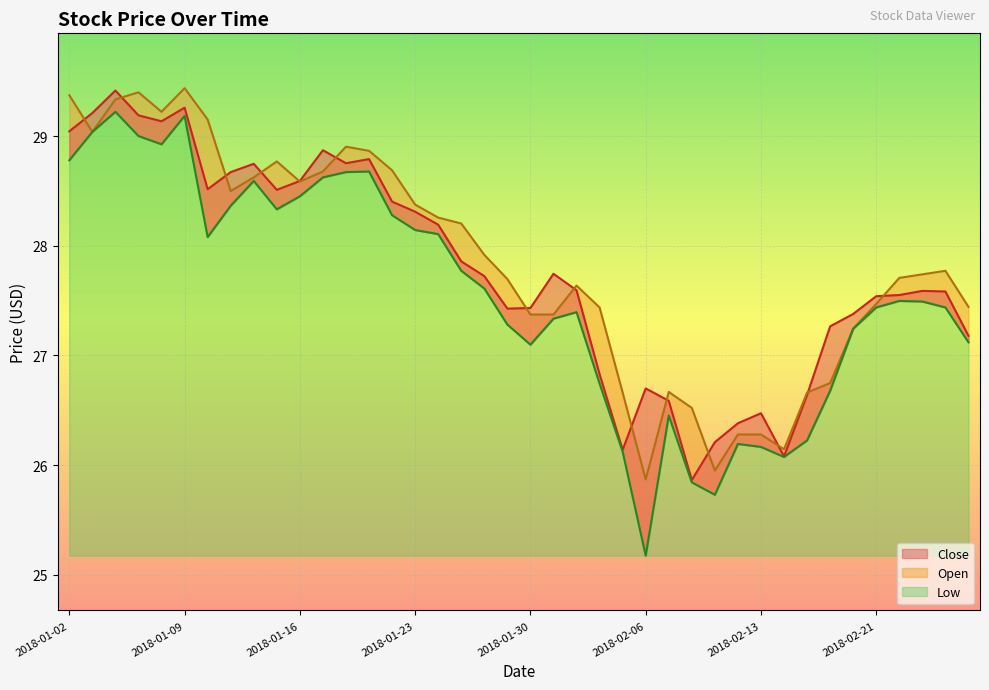

Is it true that Close equals 27.6 at 2018-02-23?

True